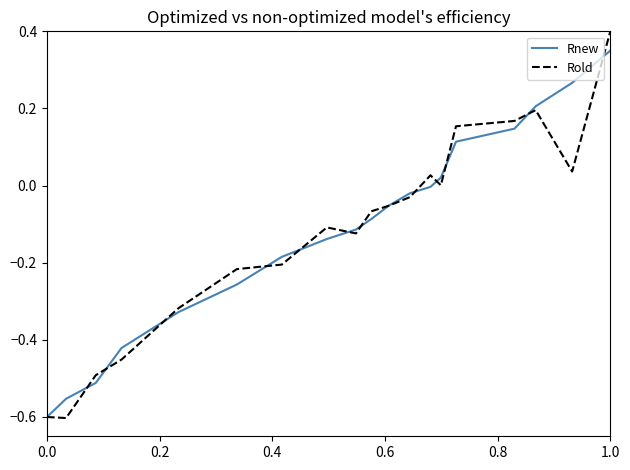

List the series in order of their peak value, lowest first.

Rnew, Rold